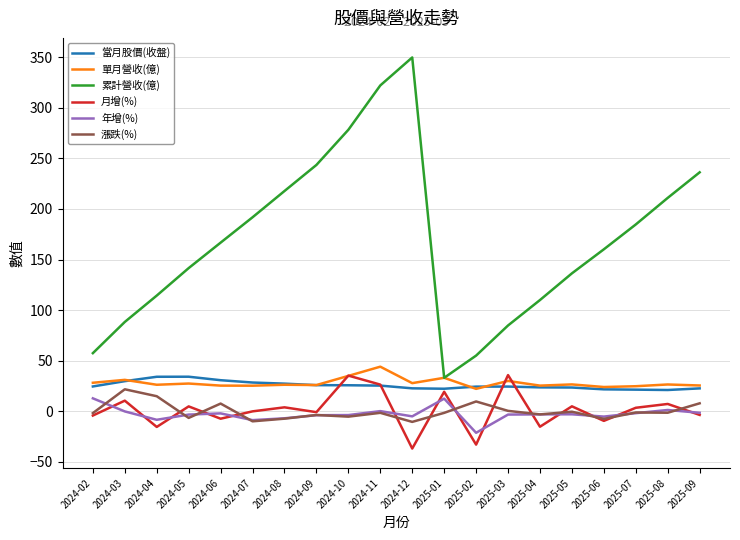

What position from the left is 2024-09?

8